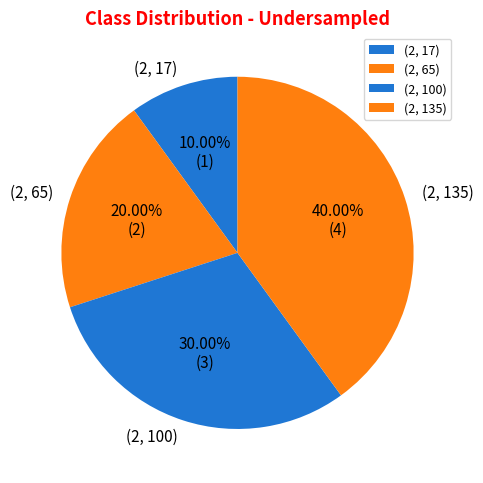

To the nearest percent, what portion does (2, 100) represent?

30%